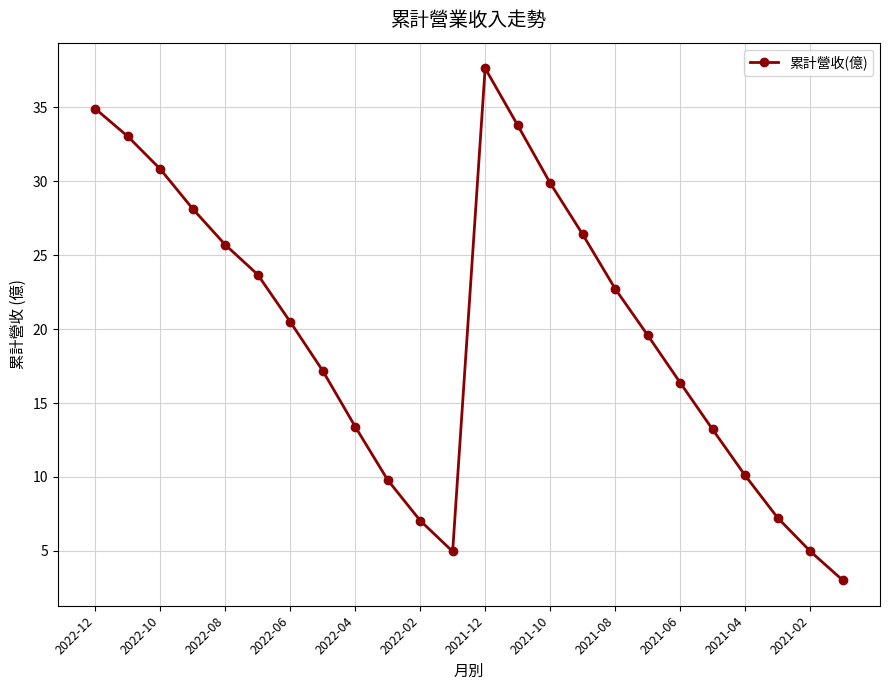

Does the chart have visible grid lines?

Yes